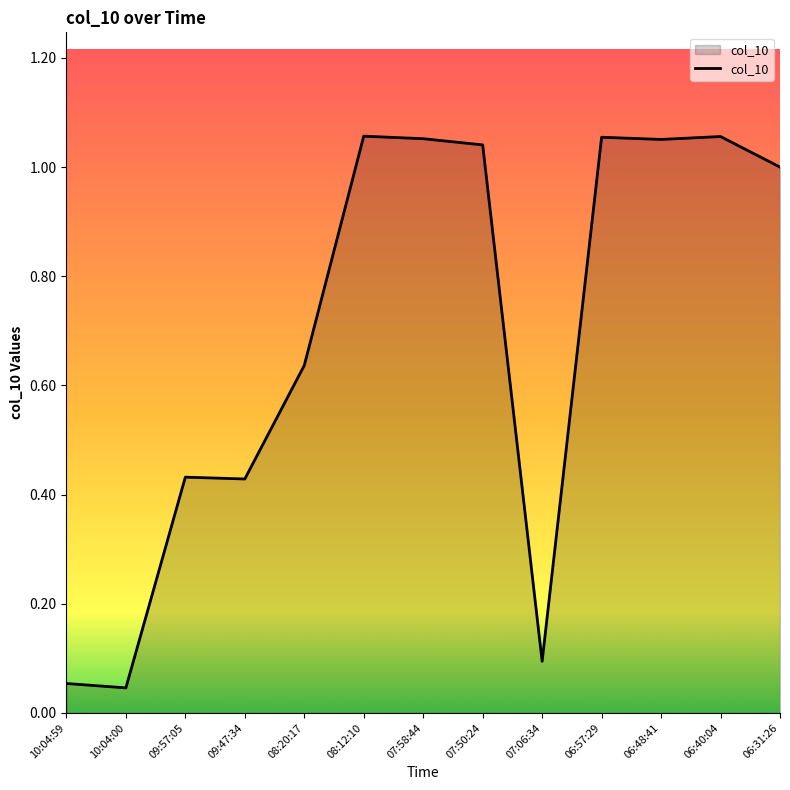

Which has a higher value, 08:20:17 or 07:06:34?

08:20:17